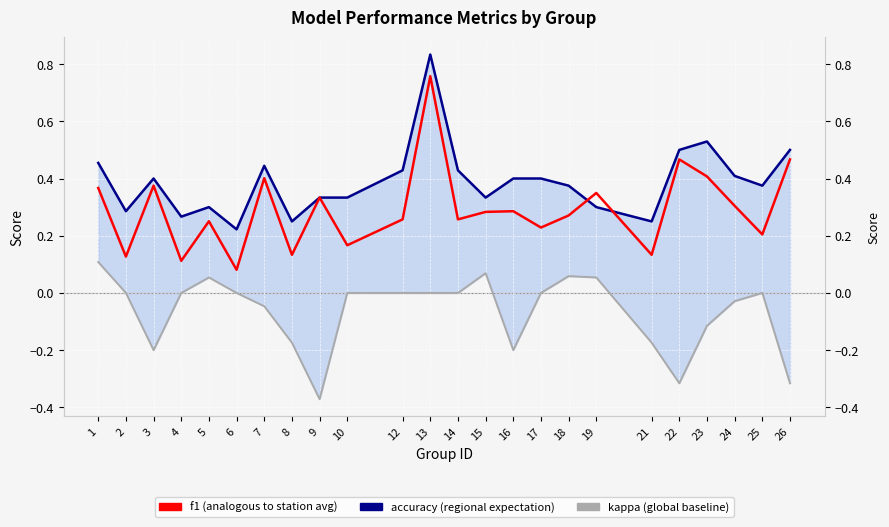

Rank the series by their maximum value, from highest to lowest.

accuracy, f1, kappa